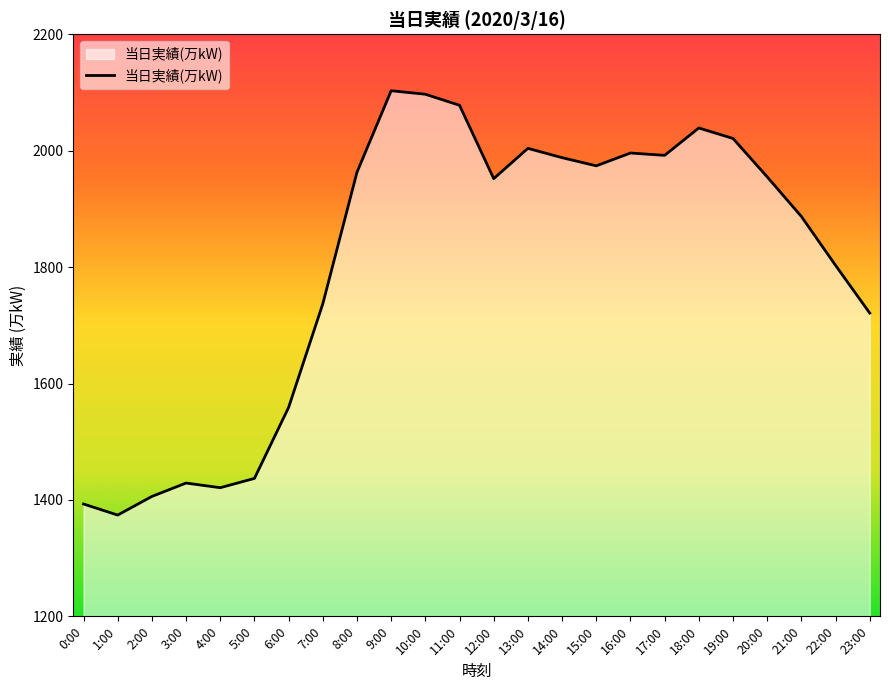

What is the greatest value displayed?

2103